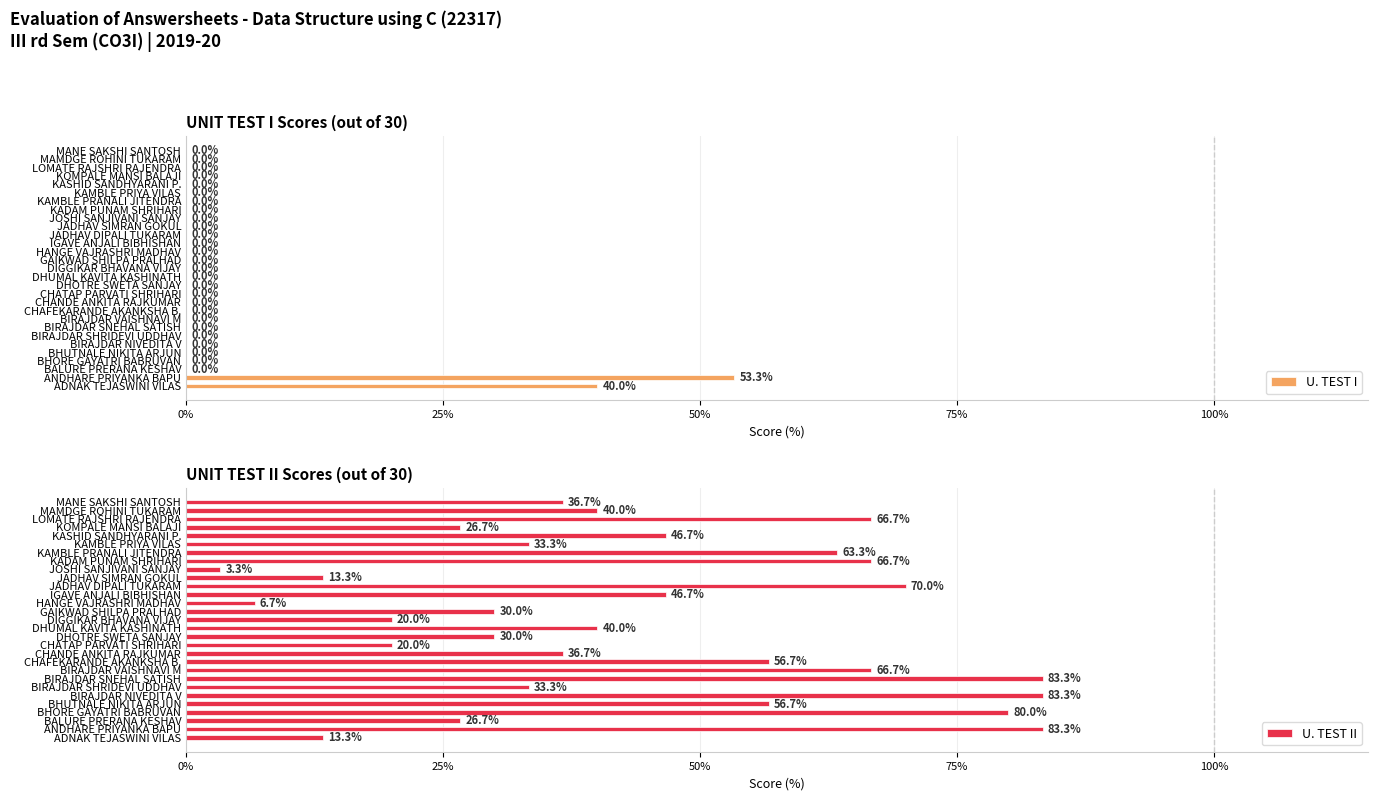

Is it true that U. TEST I equals 0.0 at BIRAJDAR NIVEDITA V?

True